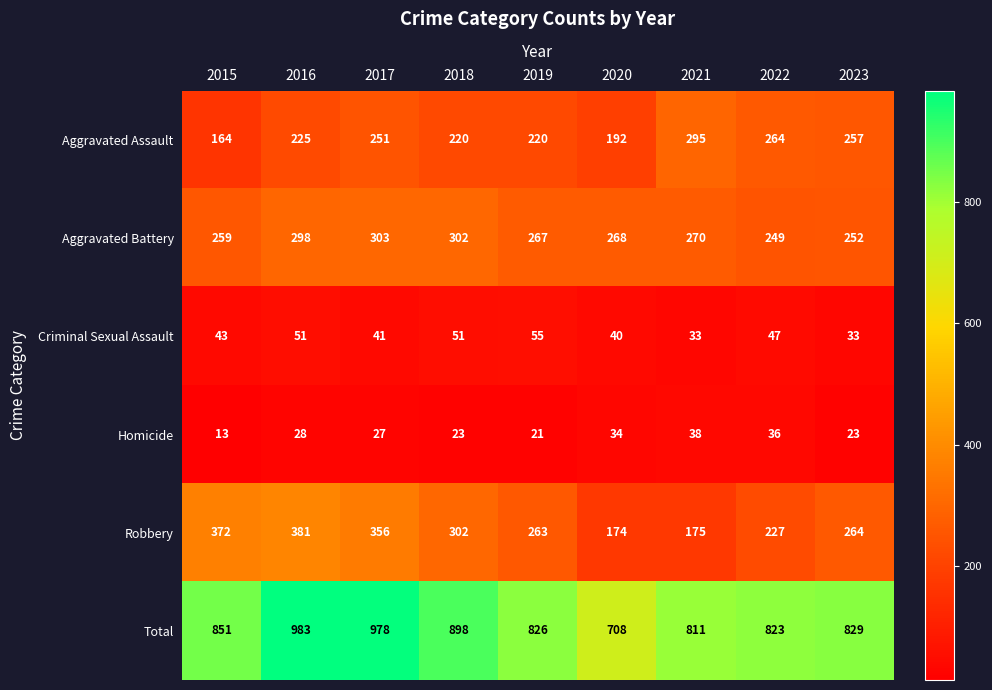

Rank the series by their maximum value, from lowest to highest.

Homicide, Criminal Sexual Assault, Aggravated Assault, Aggravated Battery, Robbery, Total